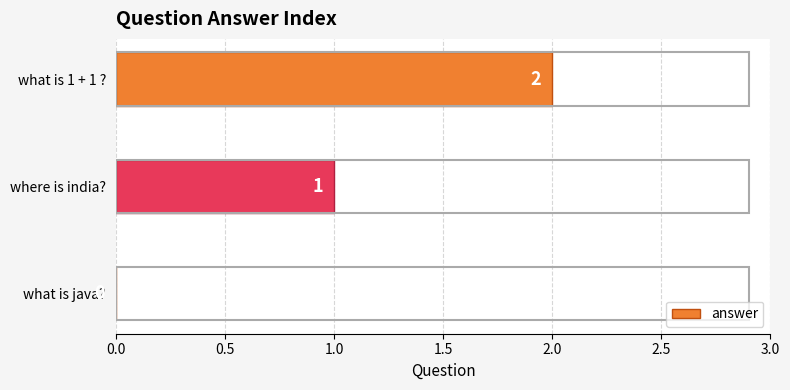

Between where is india? and what is java?, which is larger?

where is india?